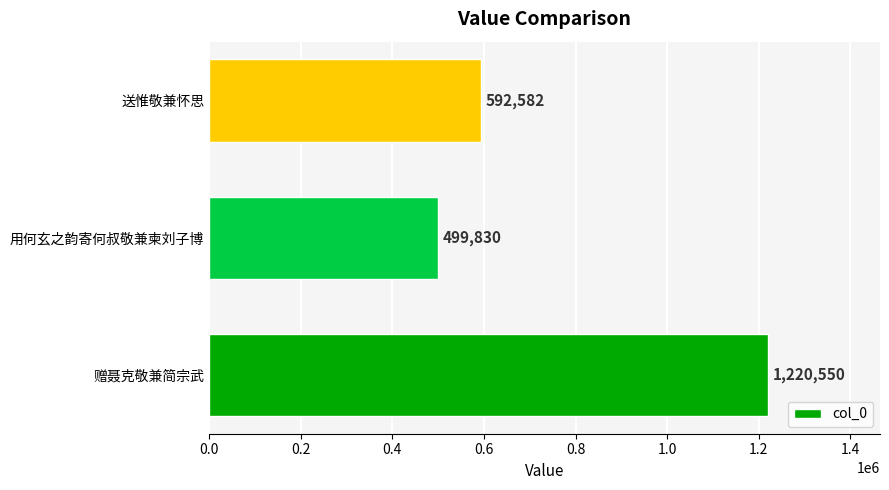

Reading bottom to top, list all the values displayed in this chart.

赠聂克敬兼简宗武=1220550	用何玄之韵寄何叔敬兼柬刘子博=499830	送惟敬兼怀思=592582